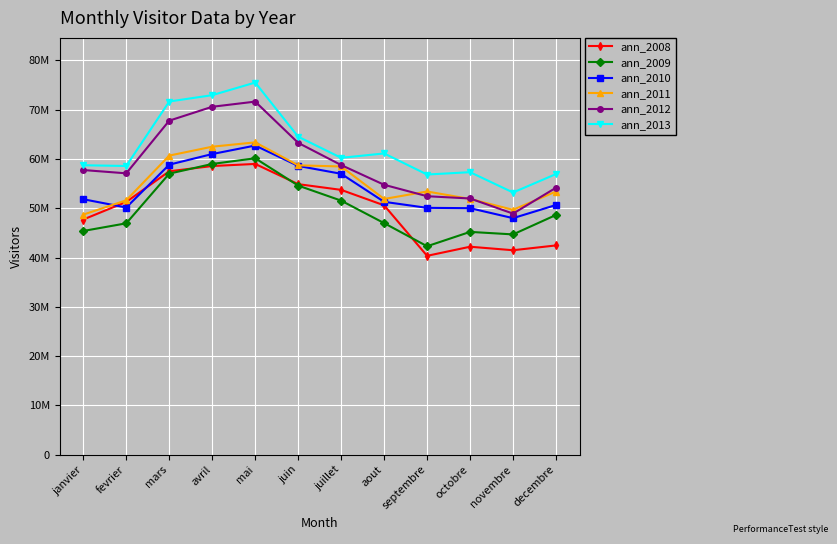

Does the chart display data point markers on the line(s)?

Yes